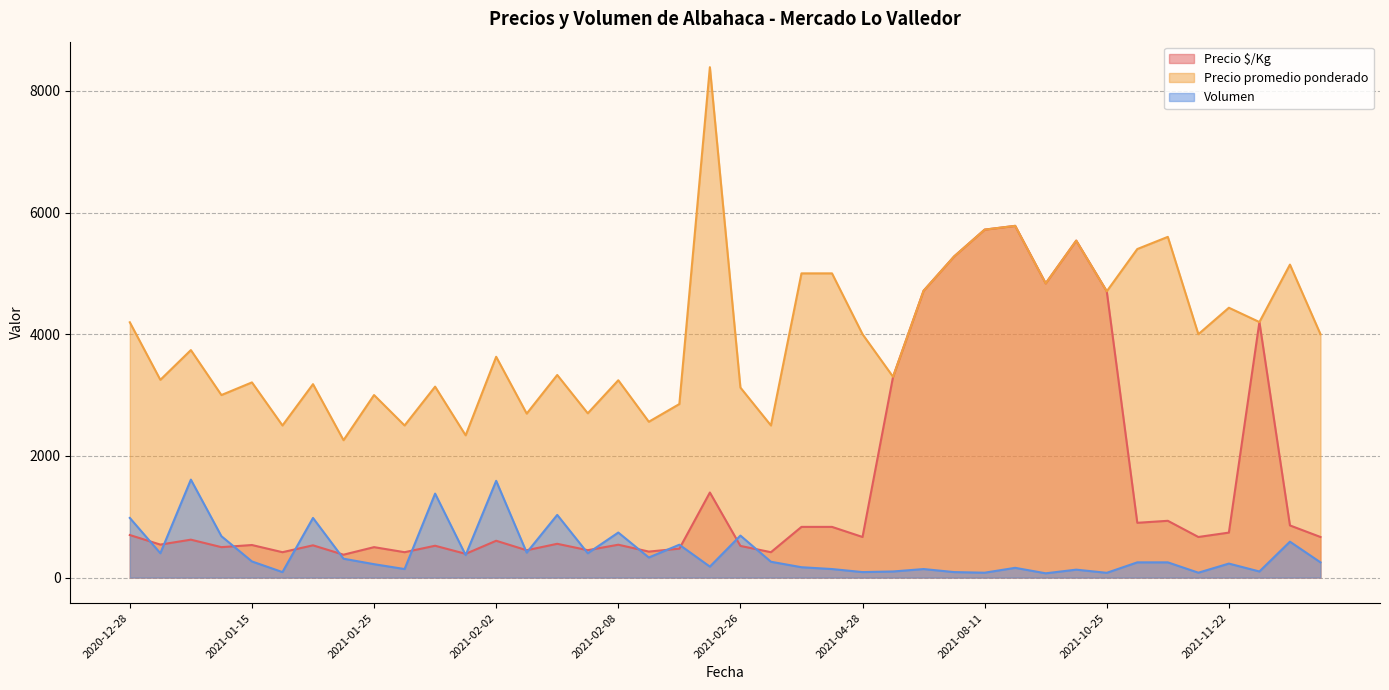

What is the spread (max minus min) of values at 2021-09-02?

4766